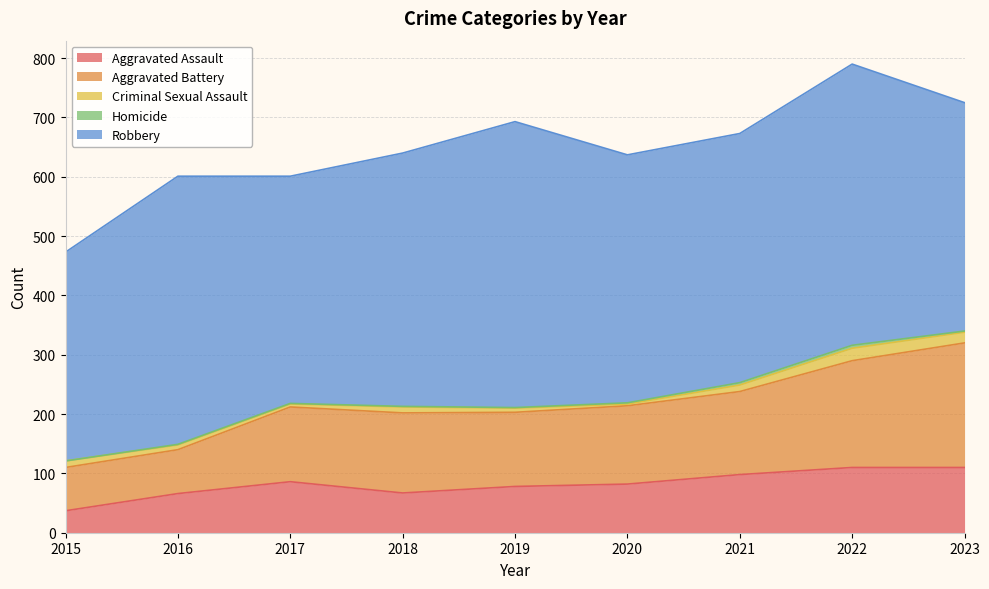

What is the difference between the Aggravated Assault values at 2016 and 2018?

1